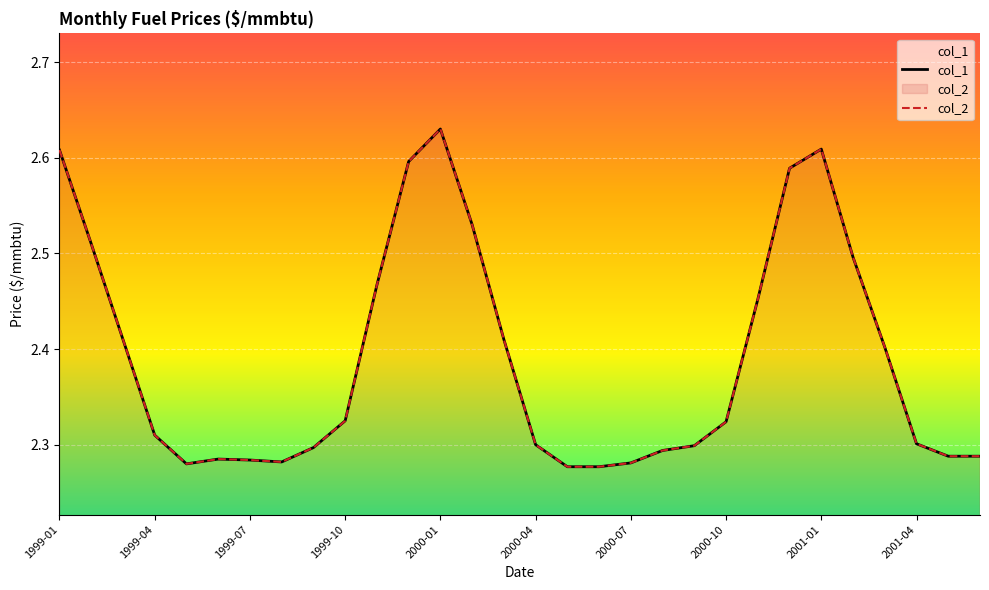

Which series has the largest range (max minus min)?

col_1